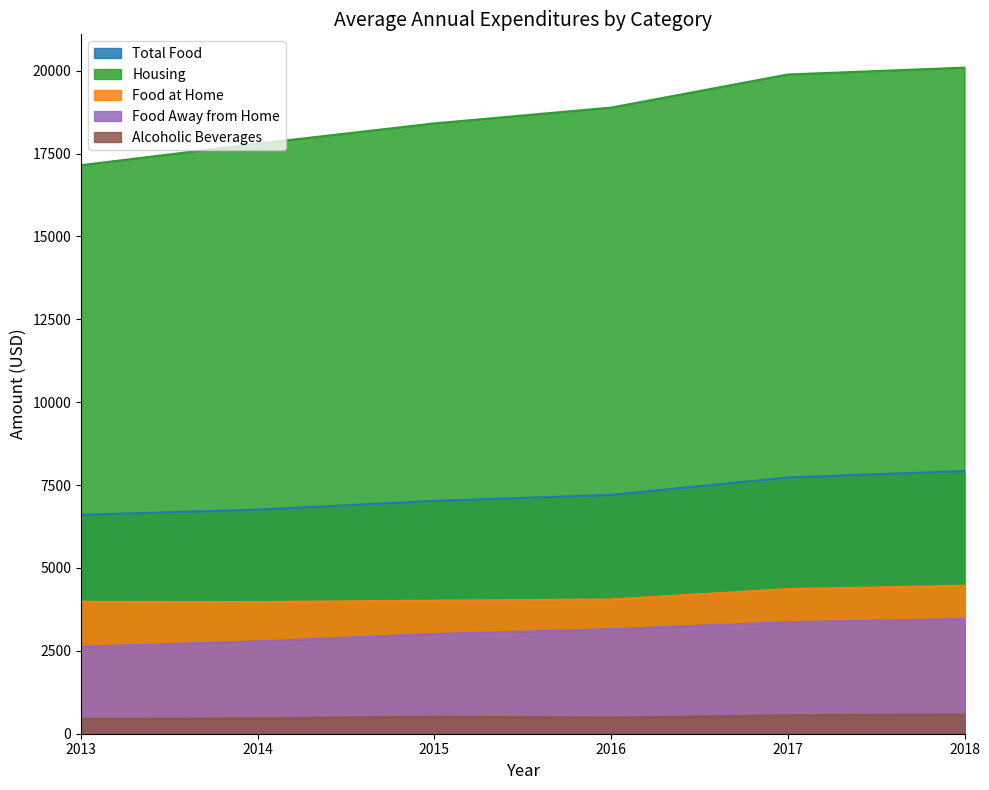

True or false: Alcoholic Beverages has a value of 118 at 2014.

False